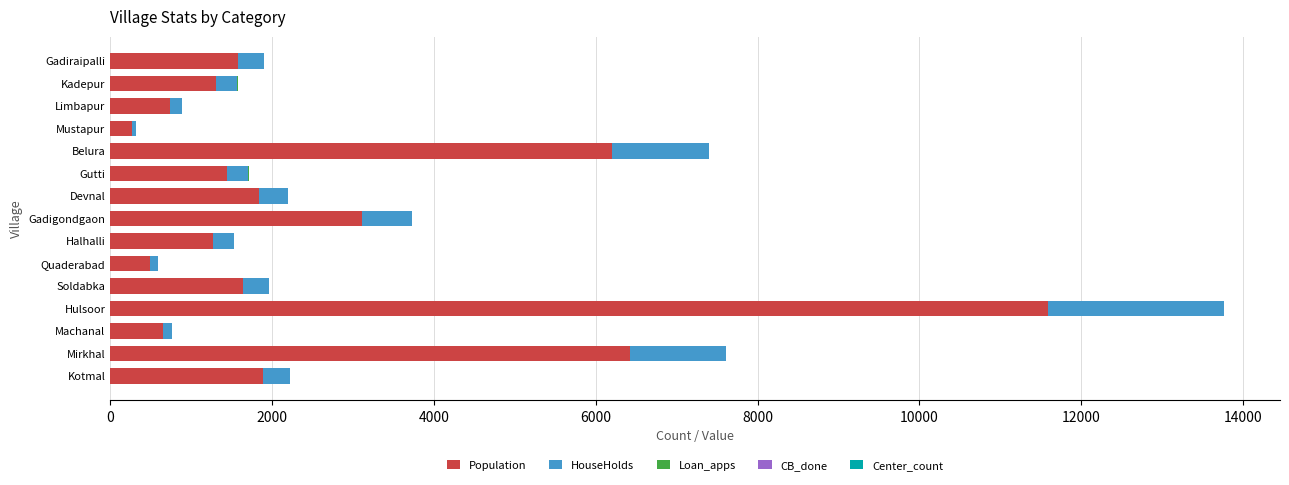

At which category is the sum across all series the highest?

Hulsoor